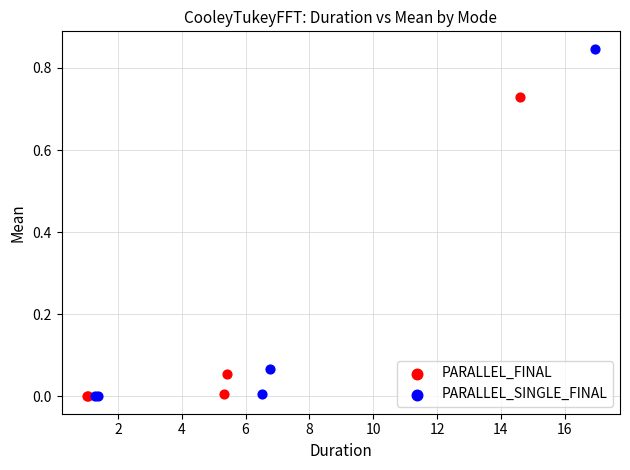

Which series has the largest Y range (max minus min)?

PARALLEL_SINGLE_FINAL